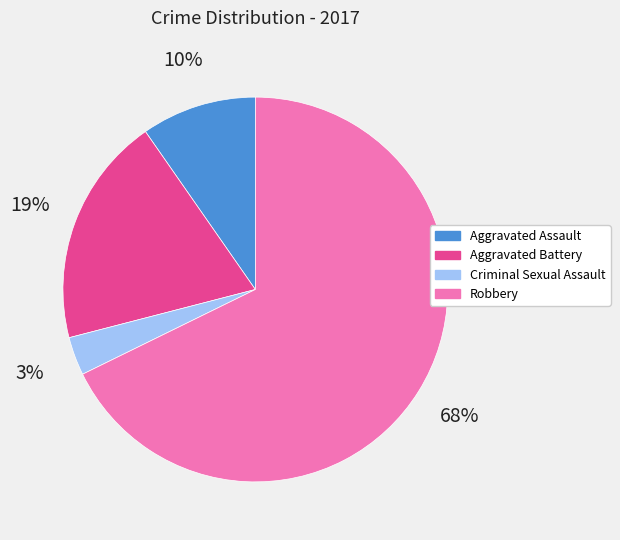

True or false: Aggravated Battery accounts for 19% of the total.

True